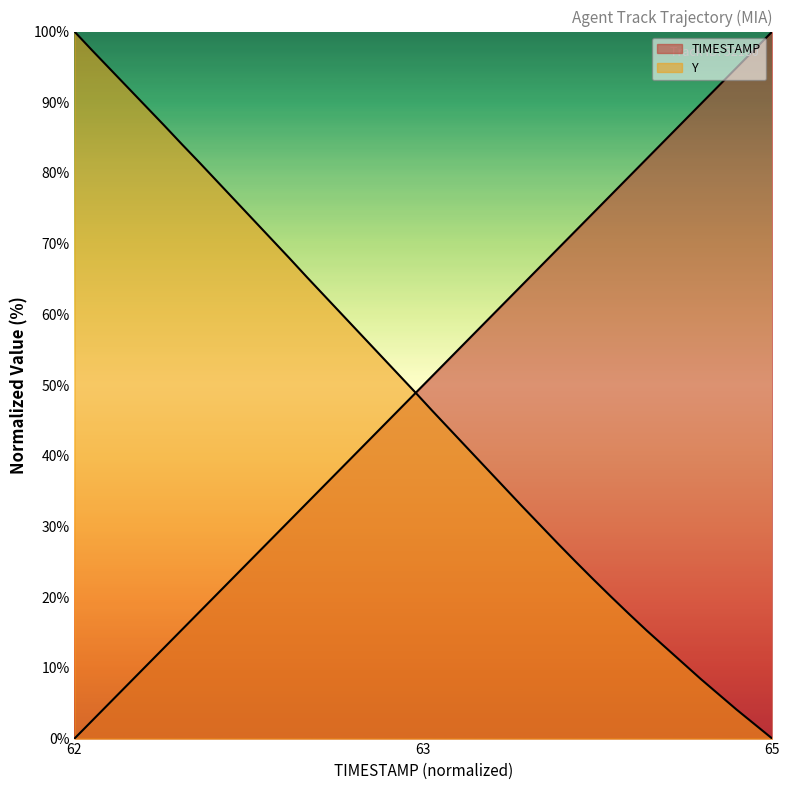

How many distinct data groups are displayed?

2